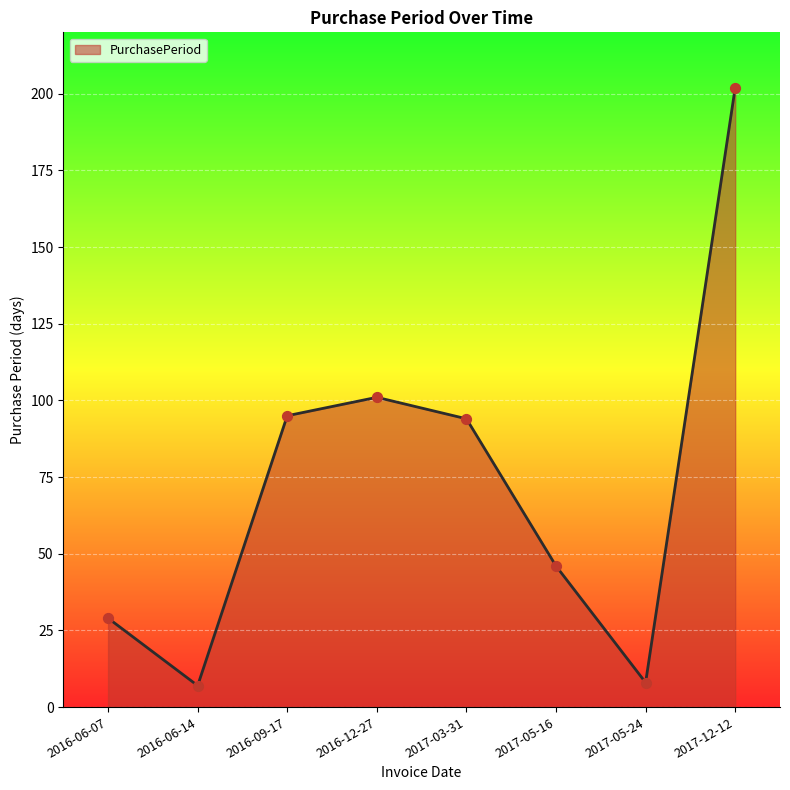

Between 2016-06-07 and 2016-06-14, which is larger?

2016-06-07